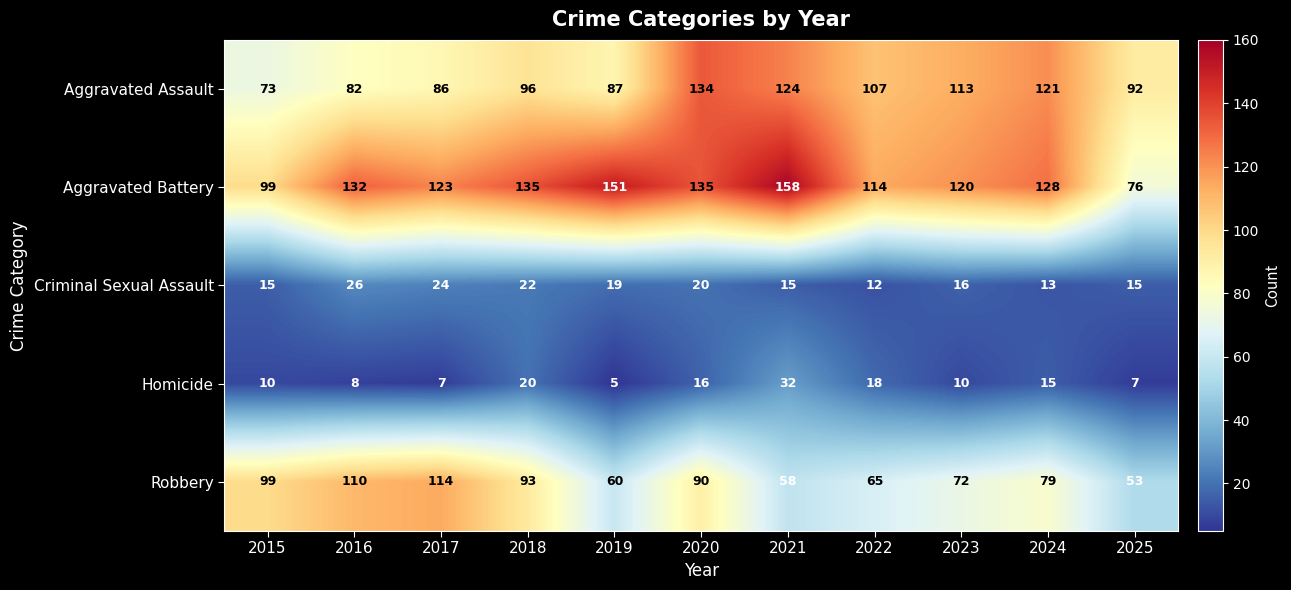

Is it true that Aggravated Battery equals 212 at 2018?

False